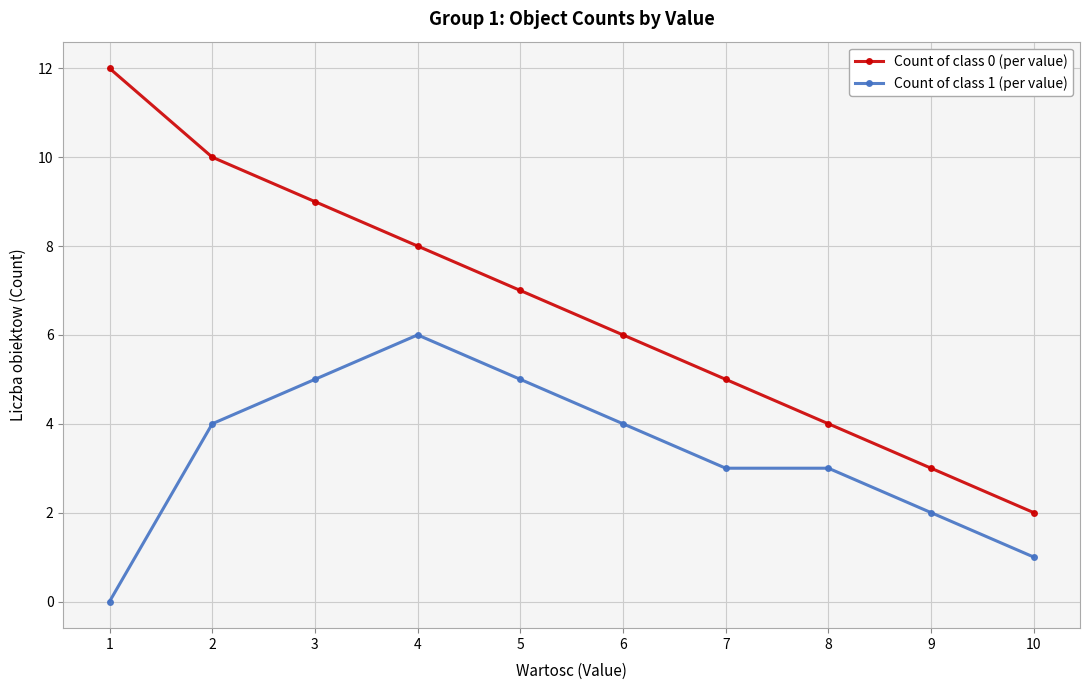

What is the sum of all Count of class 0 (per value) values?

66